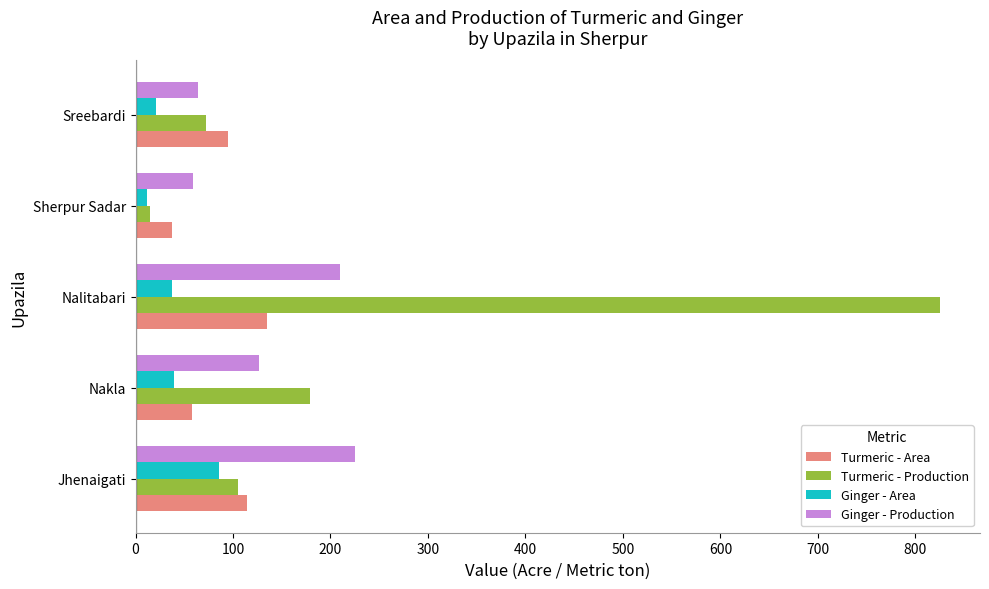

How many values in the Ginger - Area series are below 37?

2